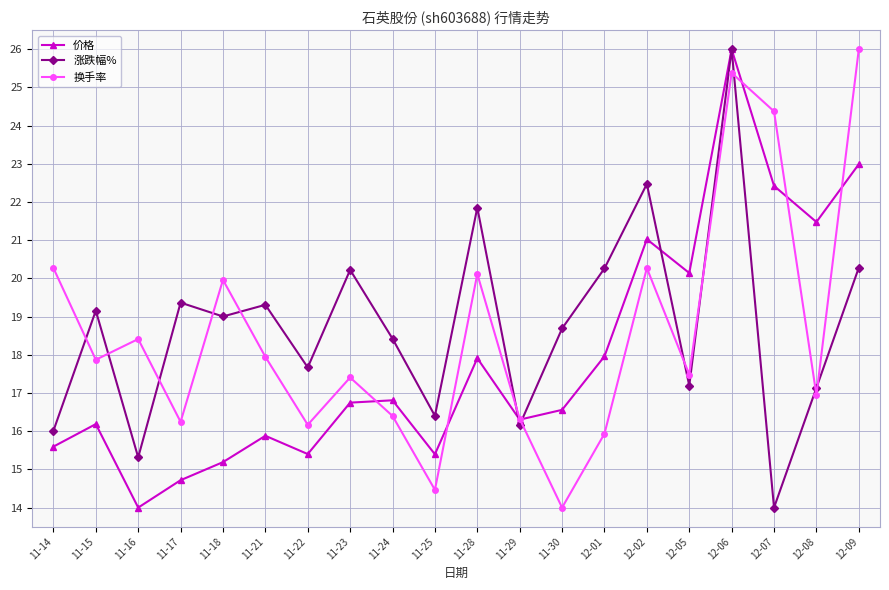

How many lines are shown in the chart?

3